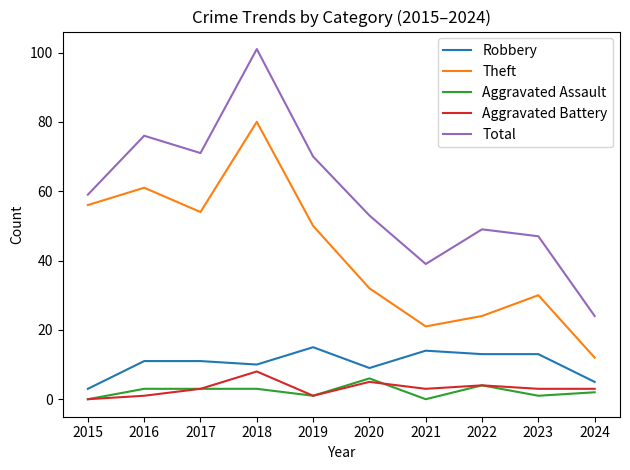

True or false: Theft and Aggravated Battery cross at least once.

False